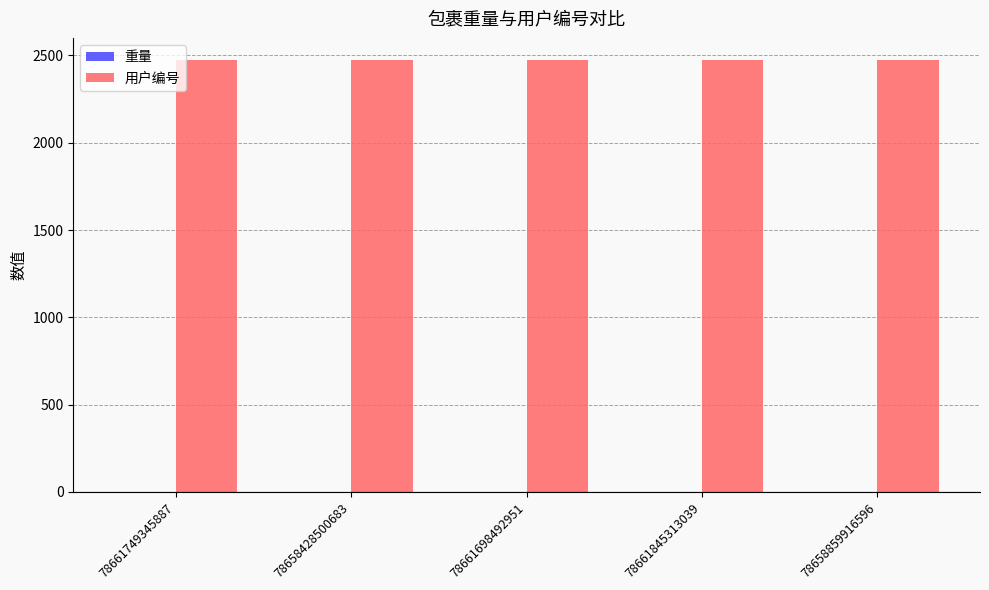

Which series has the largest total across all categories?

用户编号